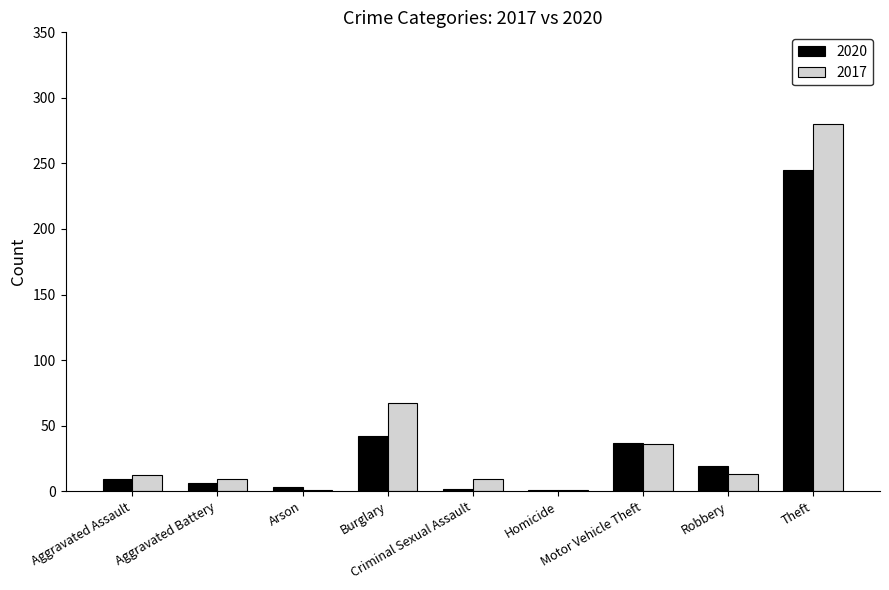

What is the maximum value for 2017?

280